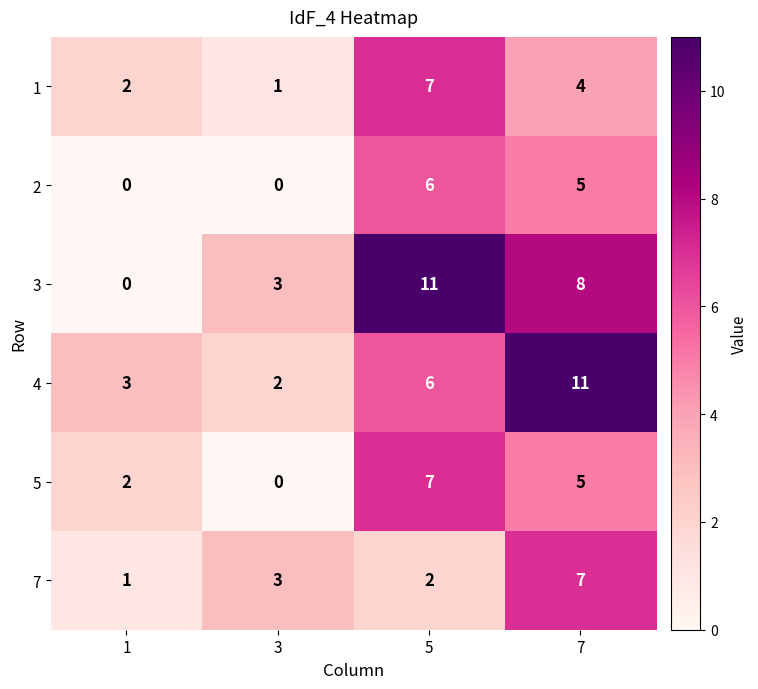

Where does the 1 series first go above 4?

5